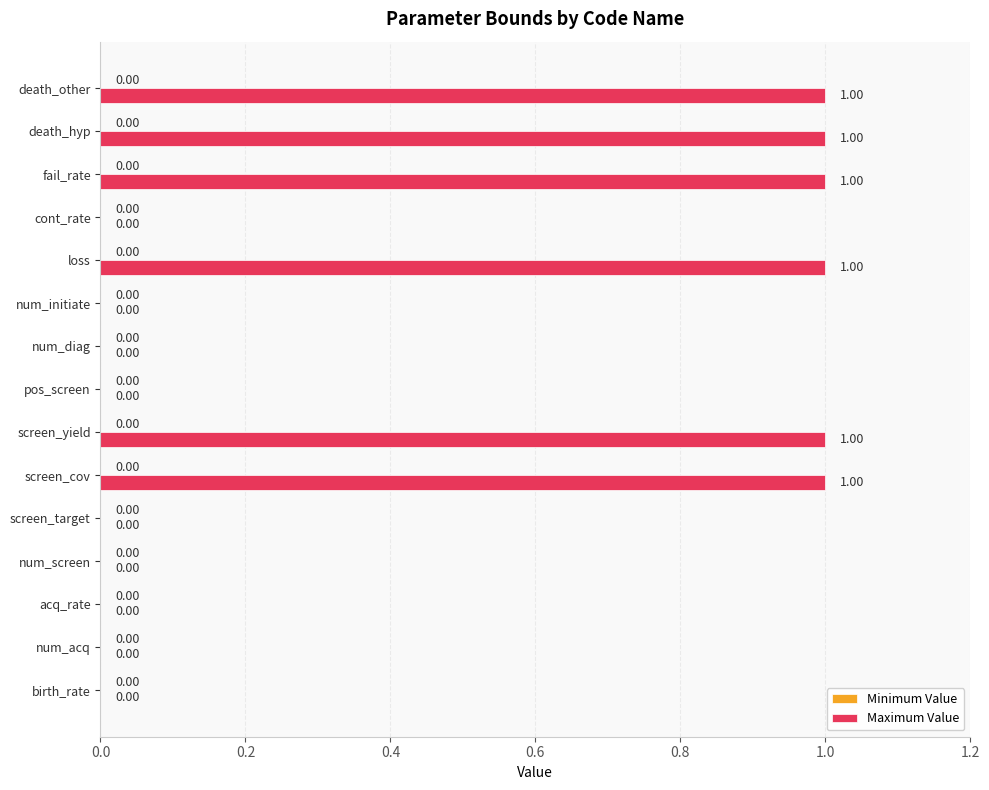

How many data points are above 0?

6